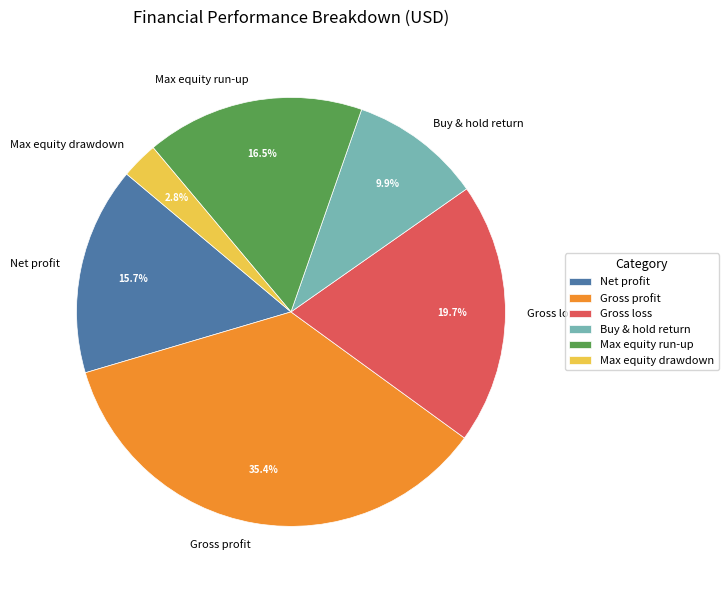

To the nearest percent, what percentage of the pie is Buy & hold return?

10%